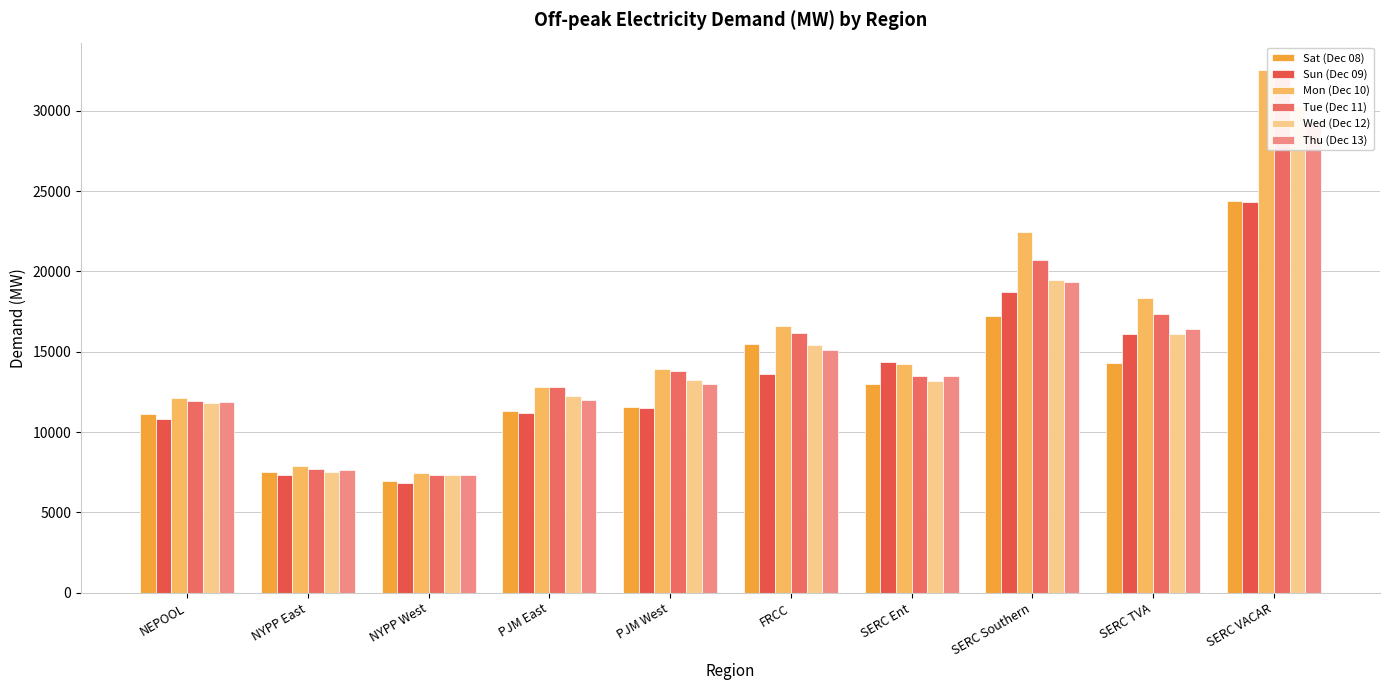

Where is Tue (Dec 11) nearest to the value 19960?

SERC Southern